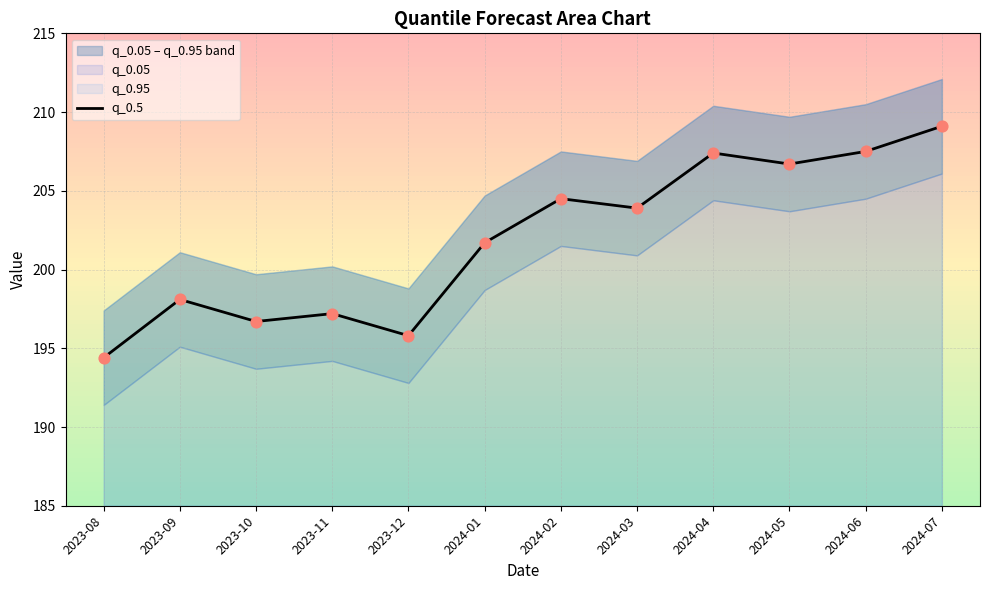

Between 2024-01 and 2024-06, which is larger?

2024-06